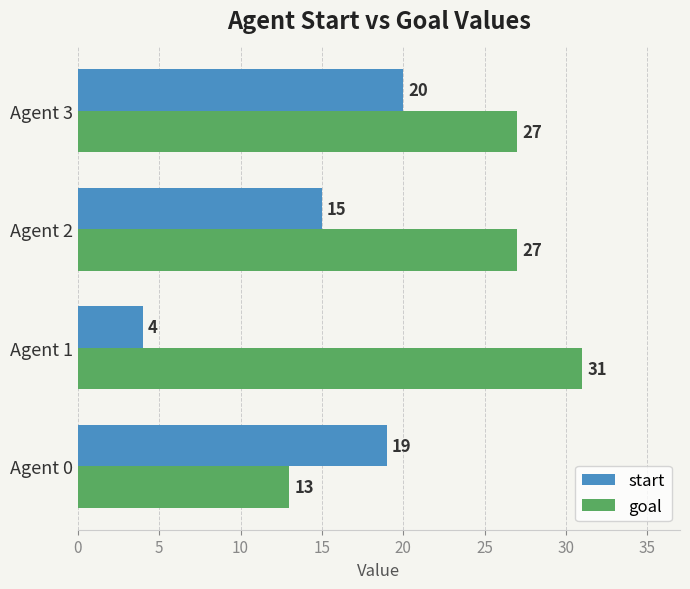

Is the value of start at Agent 2 greater than the value of goal at Agent 3?

No